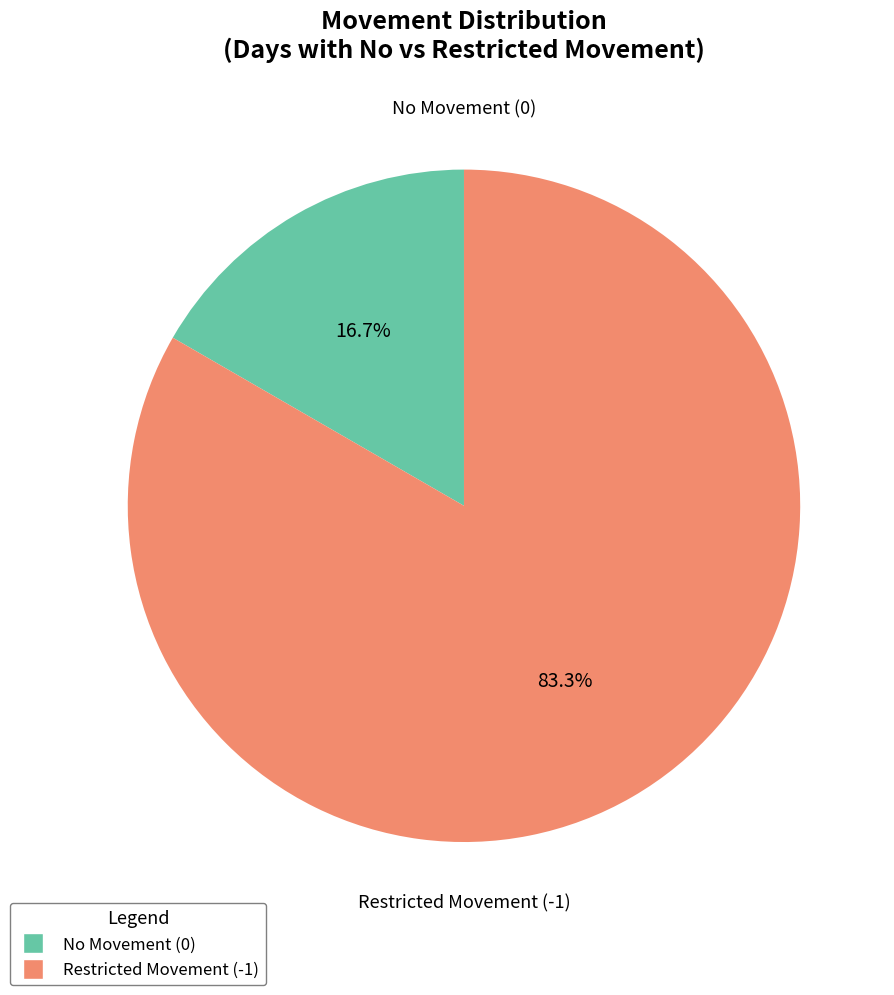

Is there a majority slice in this chart?

Yes